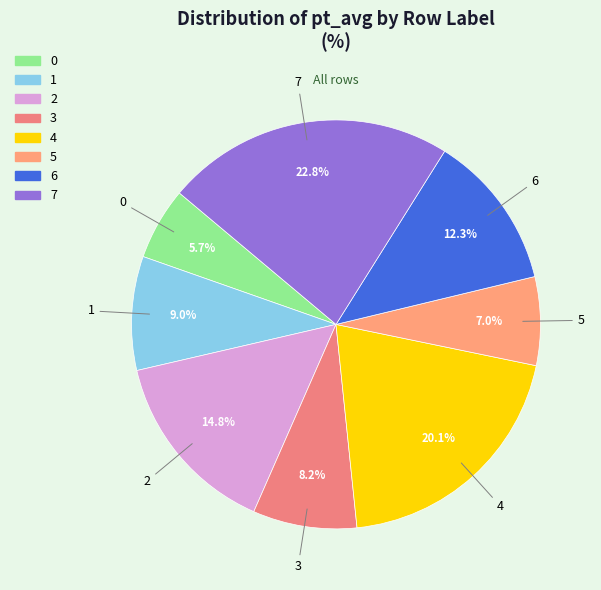

Is 6 the majority of the pie?

No